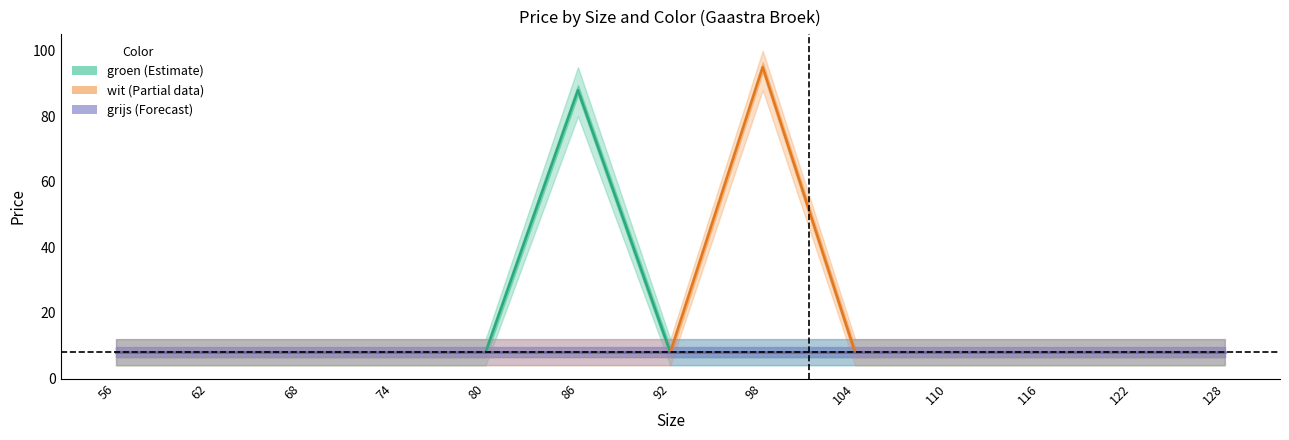

Reading right to left, transcribe all the data shown in this chart.

groen: 128=8	122=8	116=8	110=8	104=8	98=8	92=8	86=88	80=8	74=8	68=8	62=8	56=8
wit: 128=8	122=8	116=8	110=8	104=8	98=95	92=8	86=8	80=8	74=8	68=8	62=8	56=8
grijs: 128=8	122=8	116=8	110=8	104=8	98=8	92=8	86=8	80=8	74=8	68=8	62=8	56=8